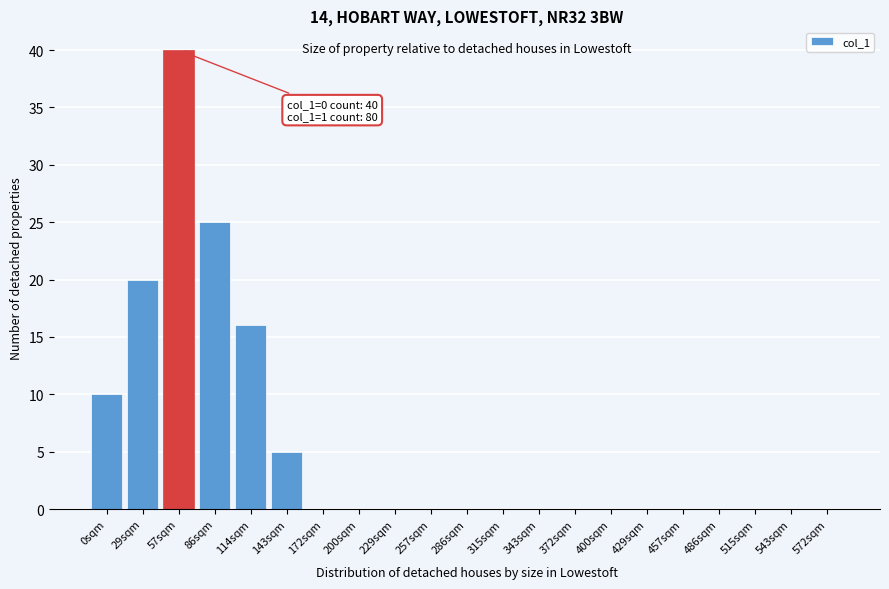

Reading left to right, what are all the values shown in this chart?

0sqm=10	29sqm=20	57sqm=40	86sqm=25	114sqm=16	143sqm=5	172sqm=0	200sqm=0	229sqm=0	257sqm=0	286sqm=0	315sqm=0	343sqm=0	372sqm=0	400sqm=0	429sqm=0	457sqm=0	486sqm=0	515sqm=0	543sqm=0	572sqm=0